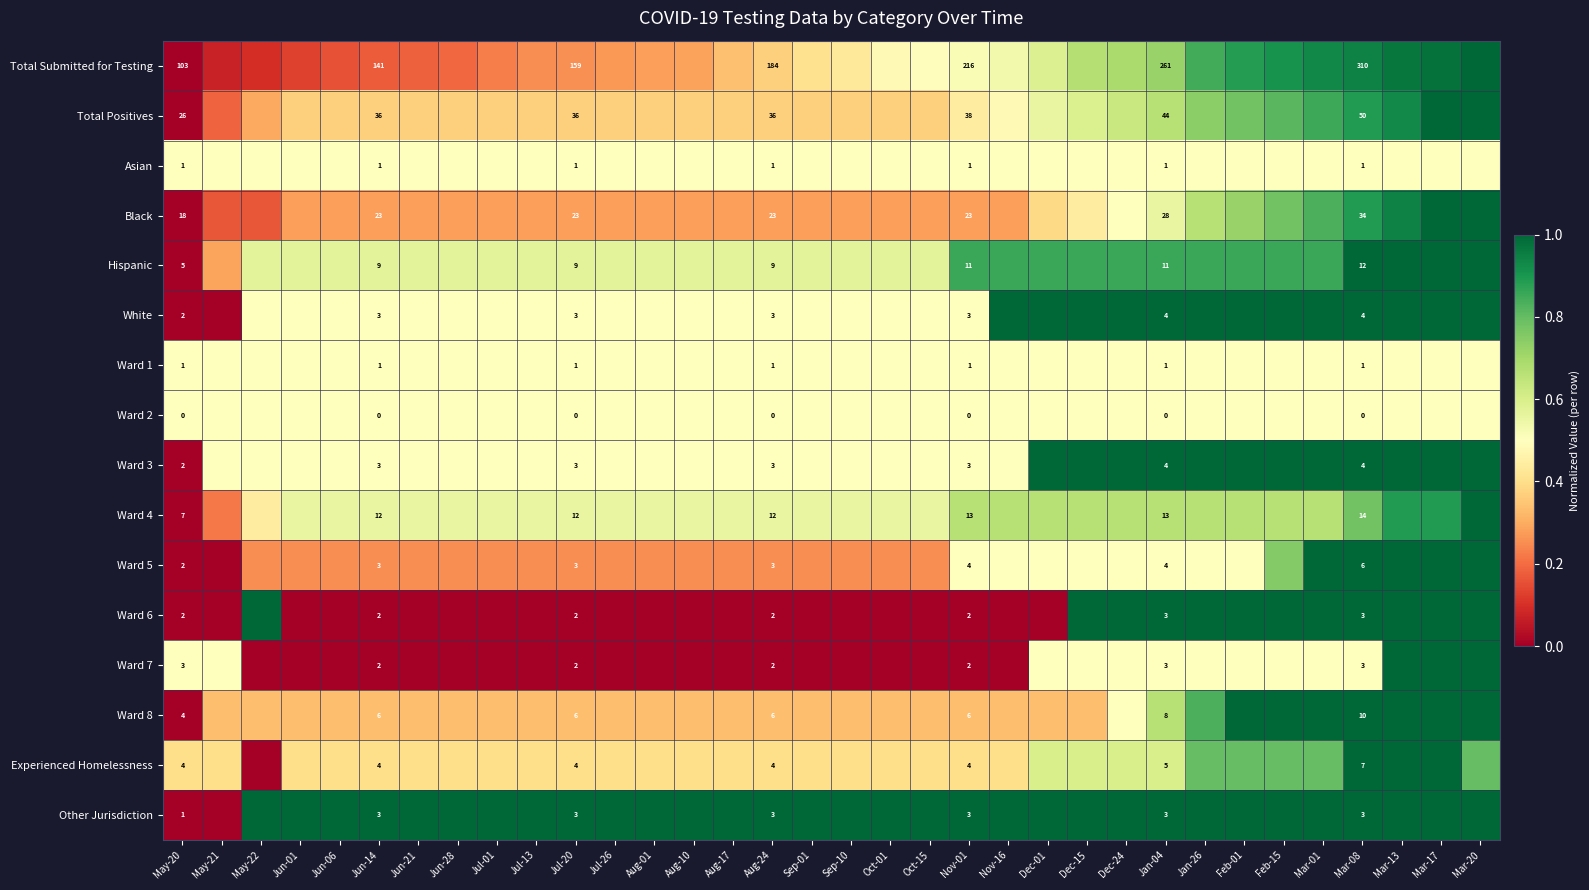

Is it true that row_5 equals 1.8 at Mar-20?

False